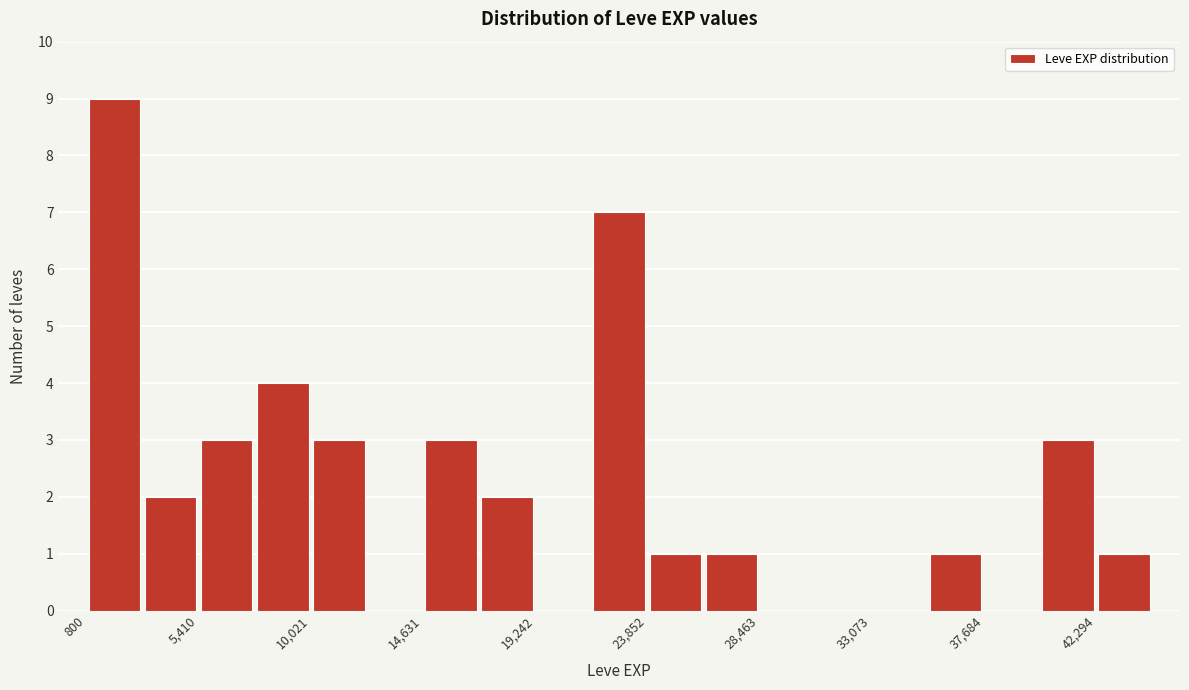

What is the height of the bar covering 42500 to 44500 on the x-axis? Neither the bar edges nor the heights are printed on the chart, so give them approximately, as read against the axes.

1